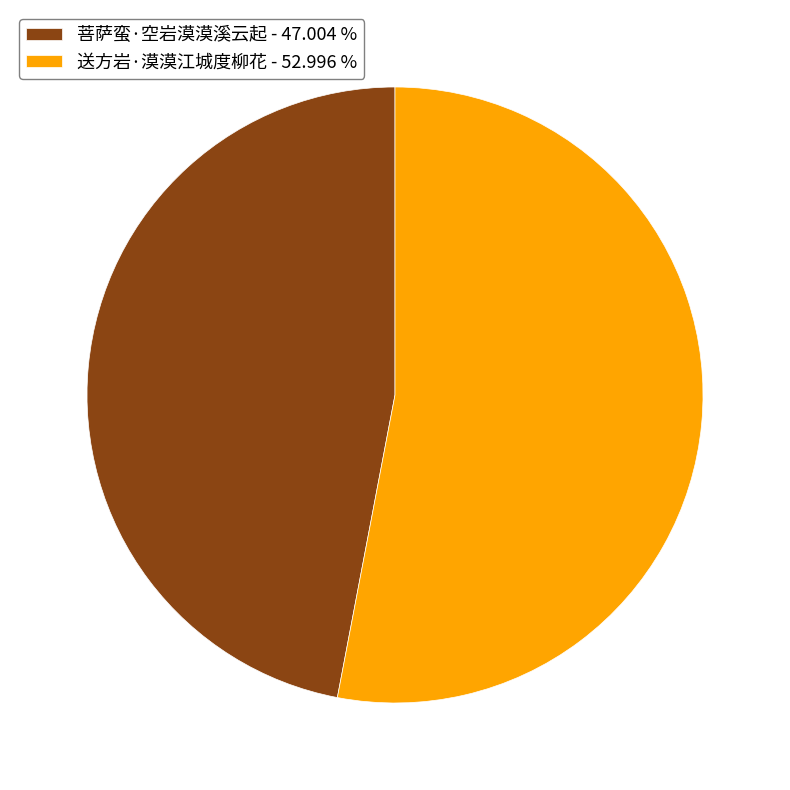

Which category accounts for the majority?

送方岩·漠漠江城度柳花